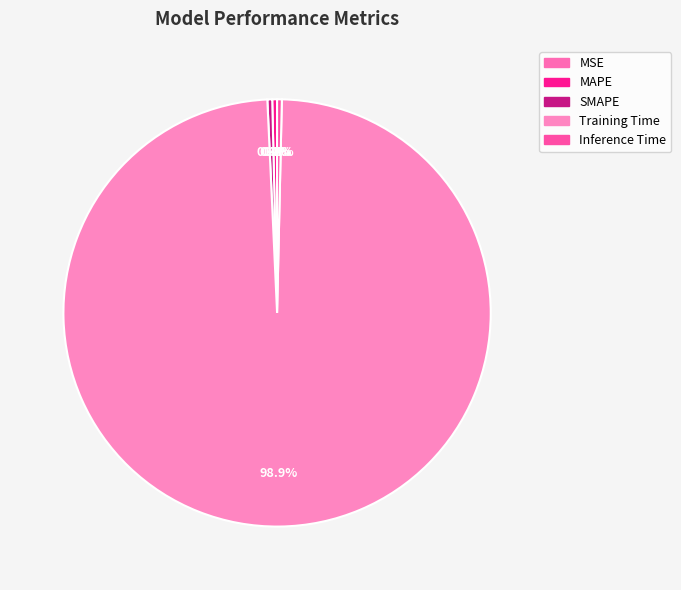

What percentage is NOT represented by SMAPE?

99.6%